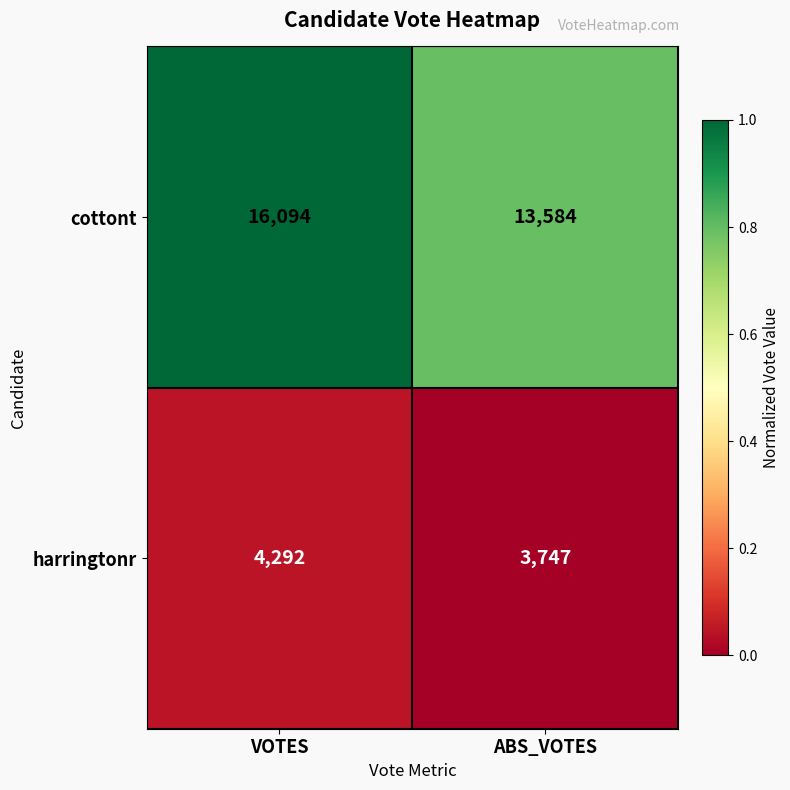

How many series are shown in this chart?

2